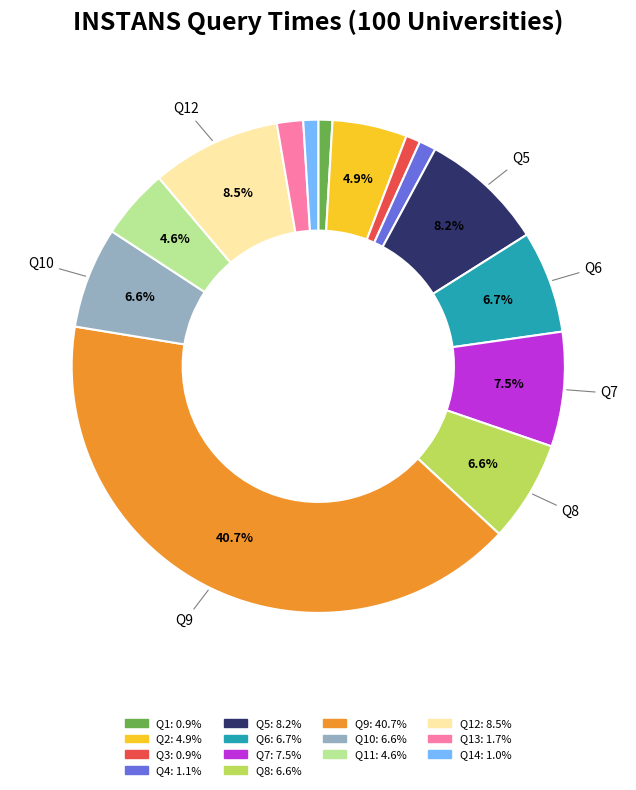

Does any single category account for the majority?

No